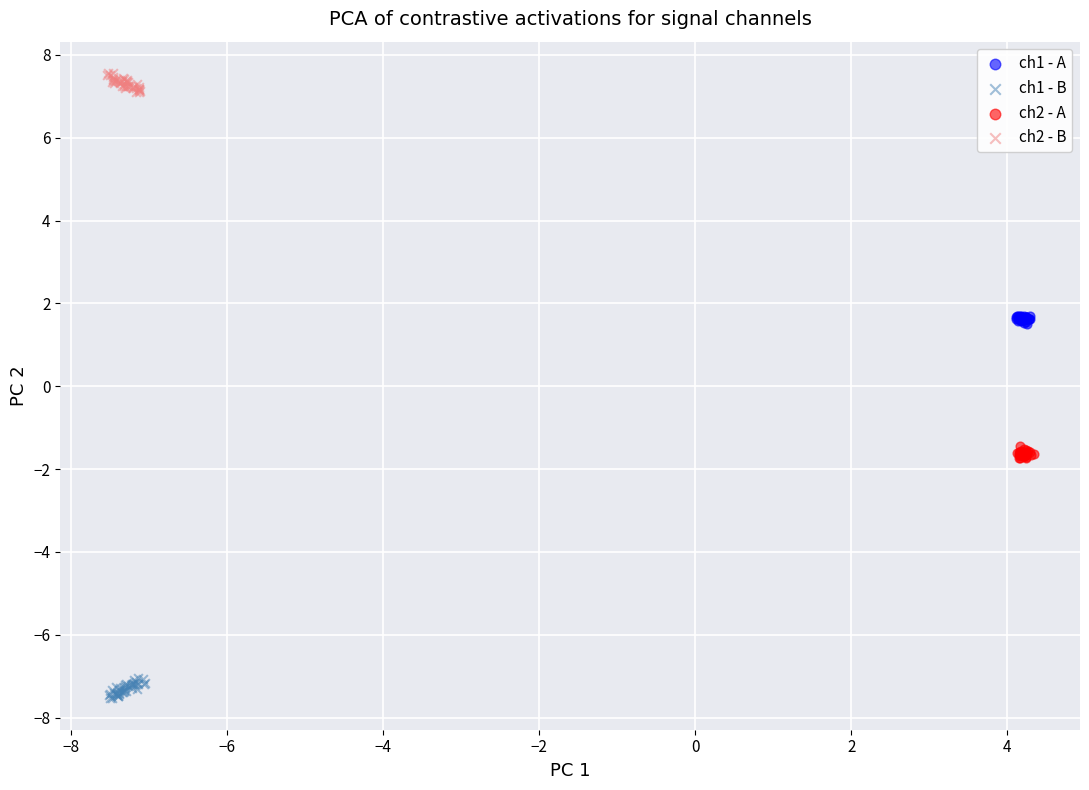

Which series reaches the maximum Y coordinate?

ch2 - B